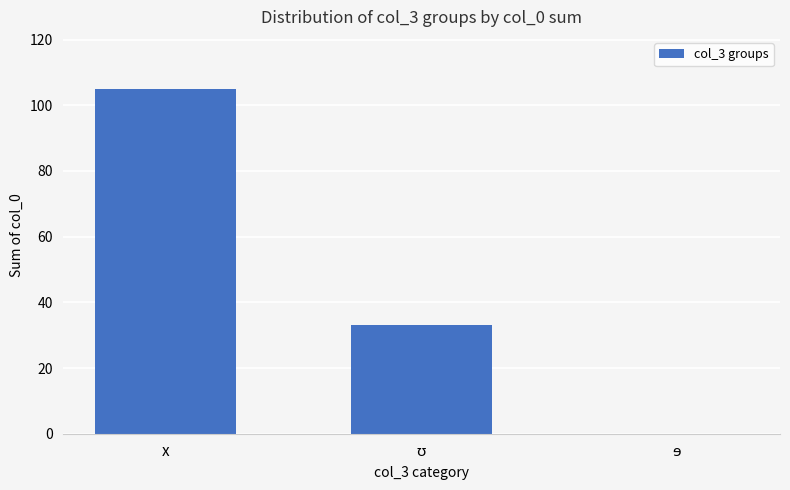

What is the sum of all values?

138.1